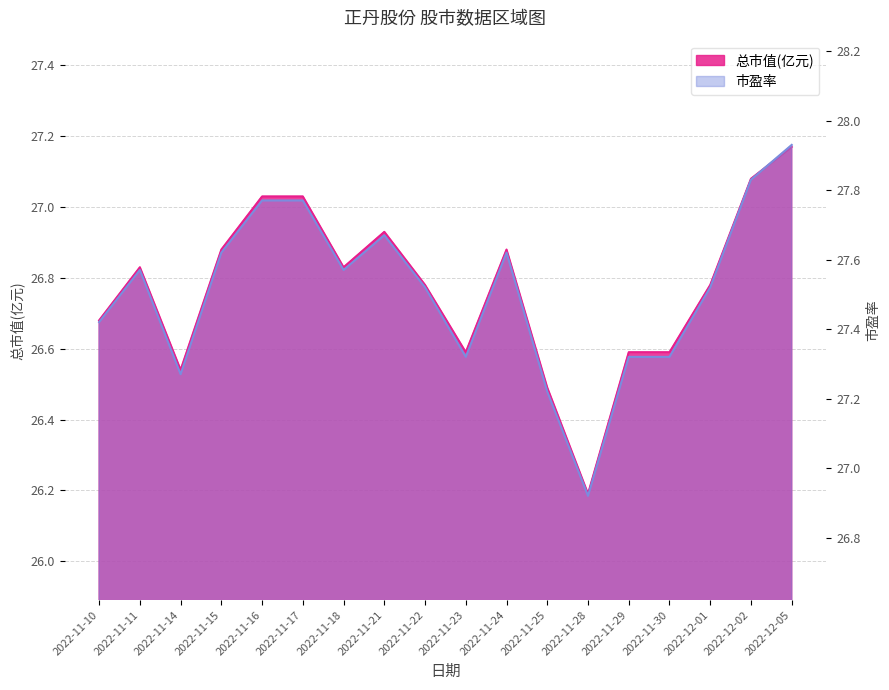

The 总市值(亿元) series shows 26.6 at 2022-11-23. True or false?

True